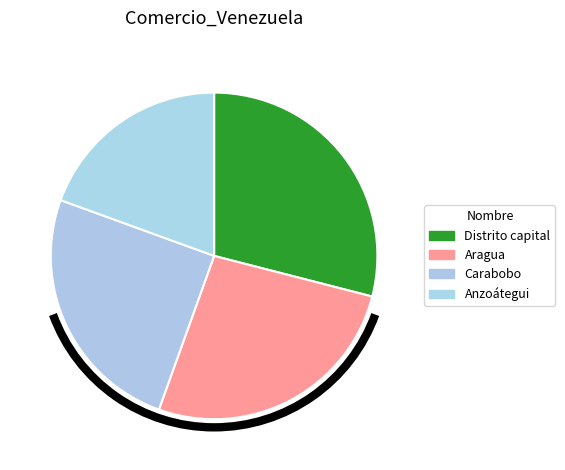

Count the number of slices in the pie.

4